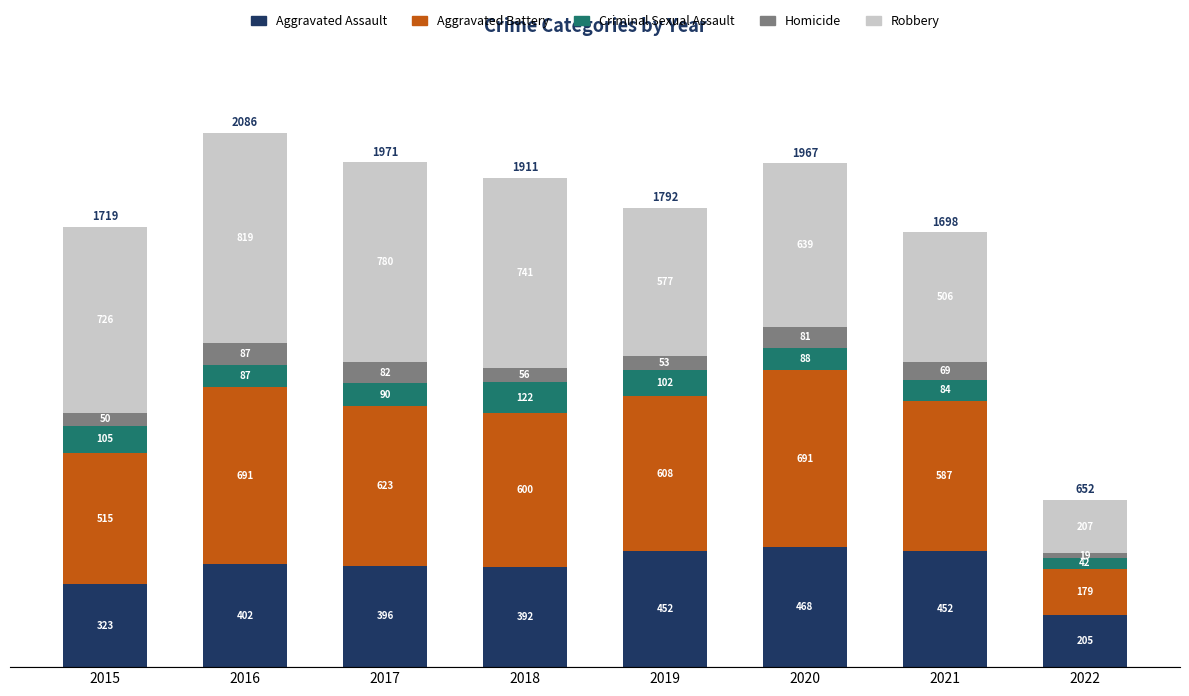

What is the total value across all series at 2021?

1698